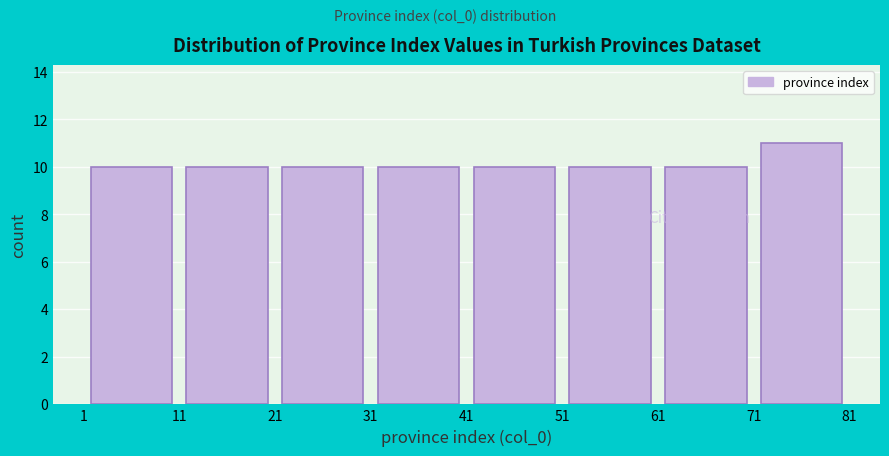

Which range on the x-axis has the tallest bar?

71 to 81